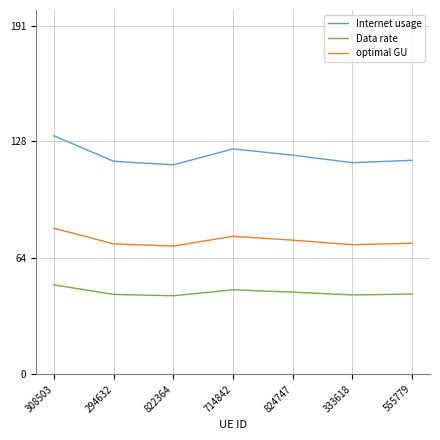

Rank the series at 714842 from highest to lowest value.

Internet usage, optimal GU, Data rate